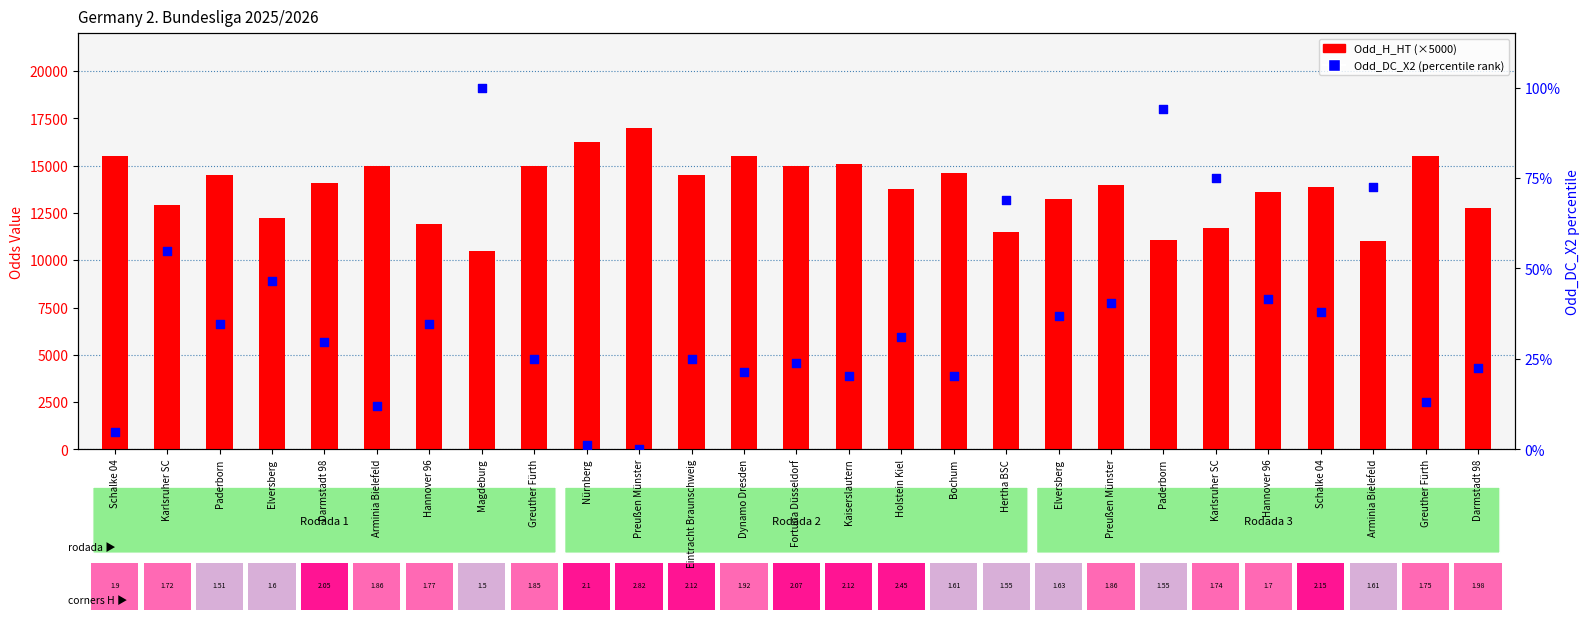

Which series reaches the minimum Y coordinate?

Odd_DC_X2 (percentile rank)